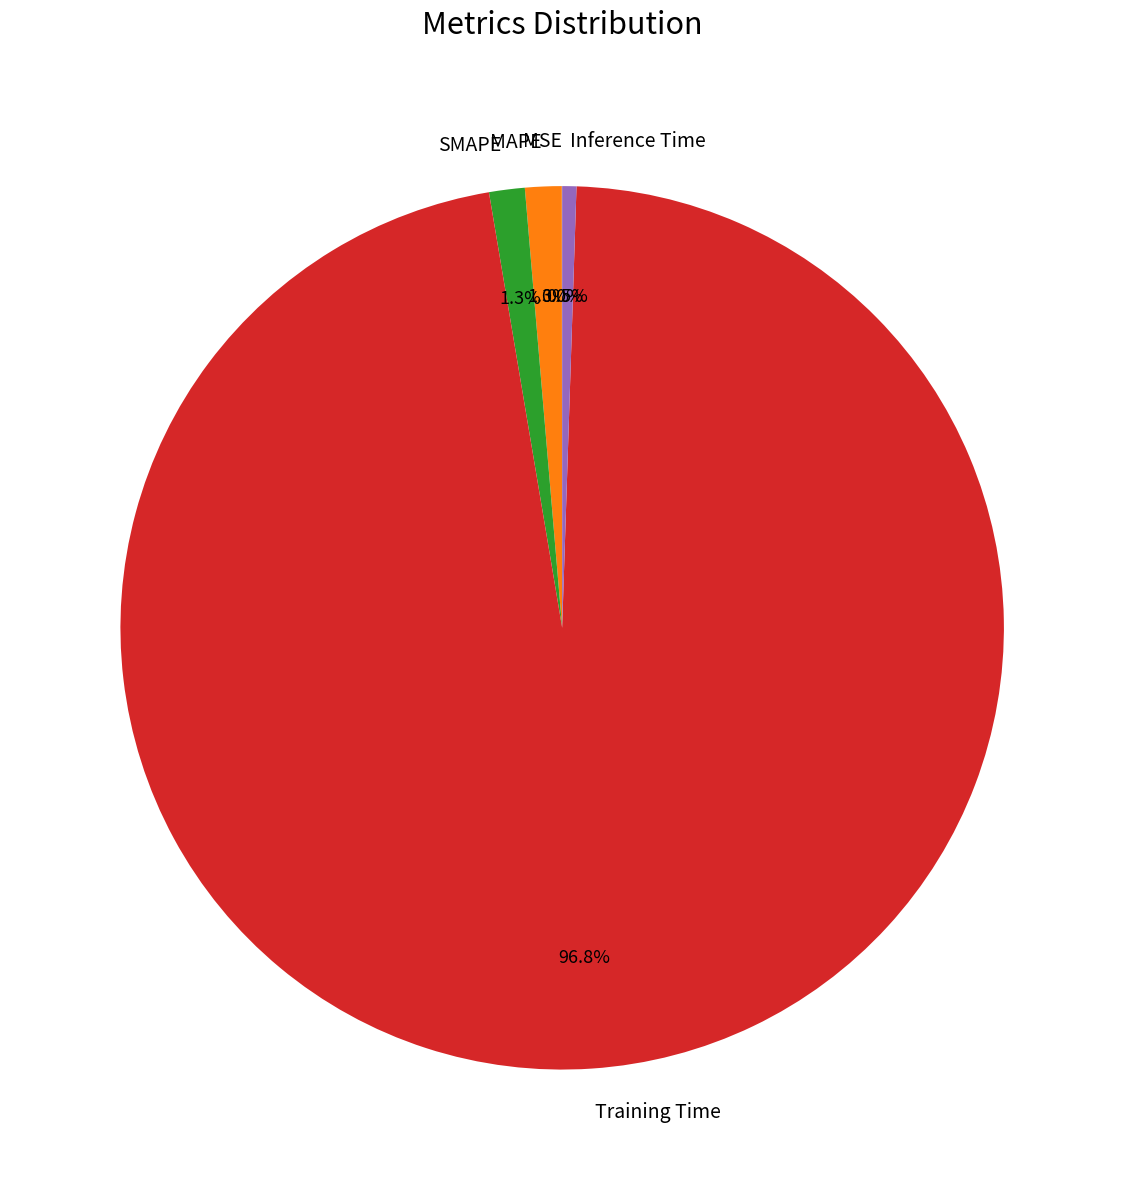

Does Training Time account for over 50% of the chart?

Yes